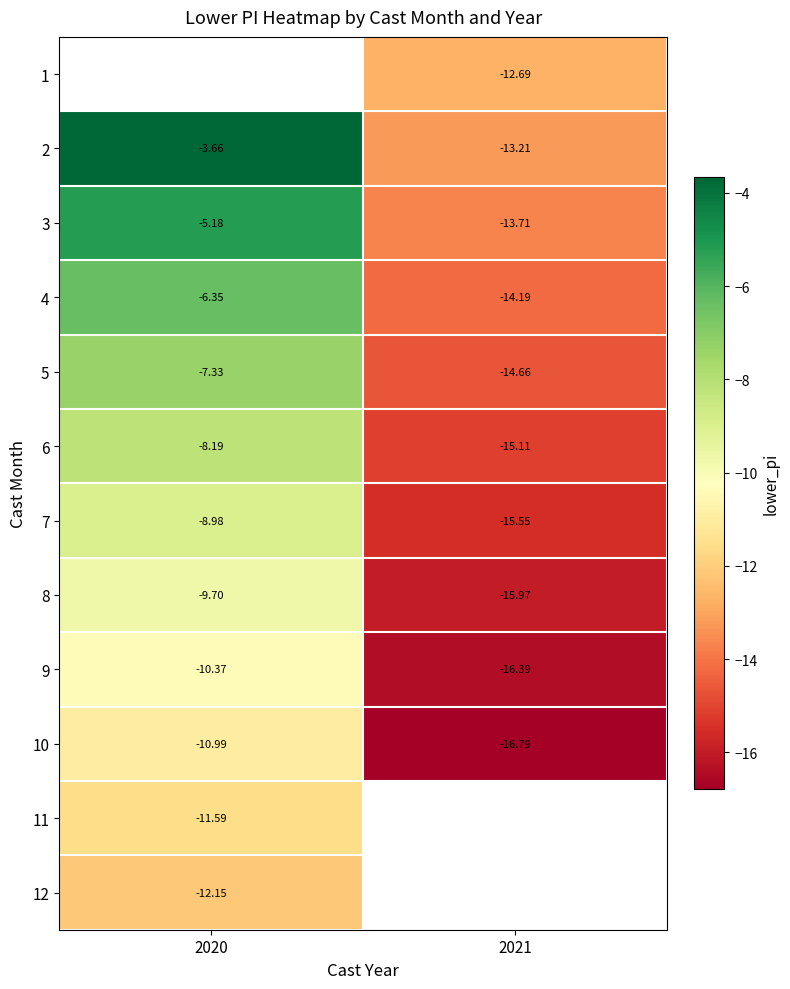

True or false: 10 has a value of -16.8 at 2021.

True